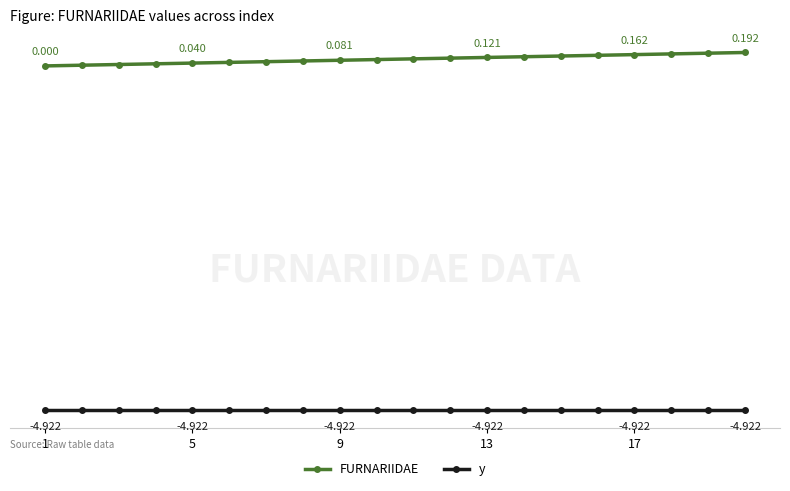

What is the value of the y point at the 9th from the left?

-4.9